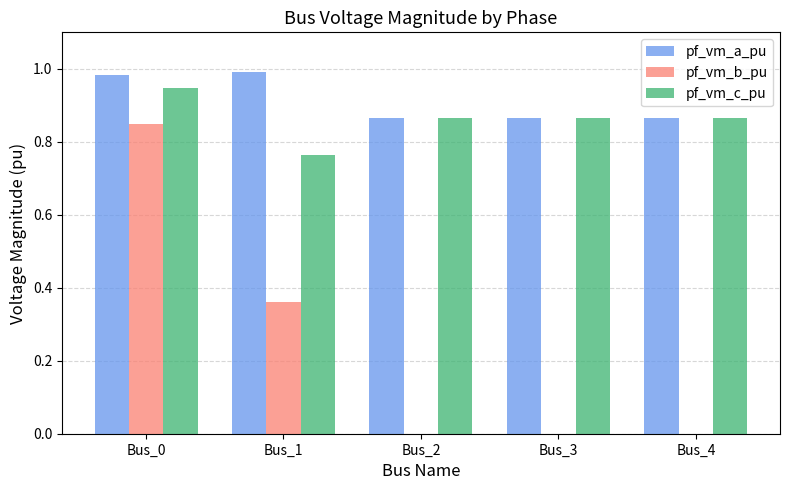

Between Bus_1 and Bus_3, which series saw the biggest shift?

pf_vm_b_pu